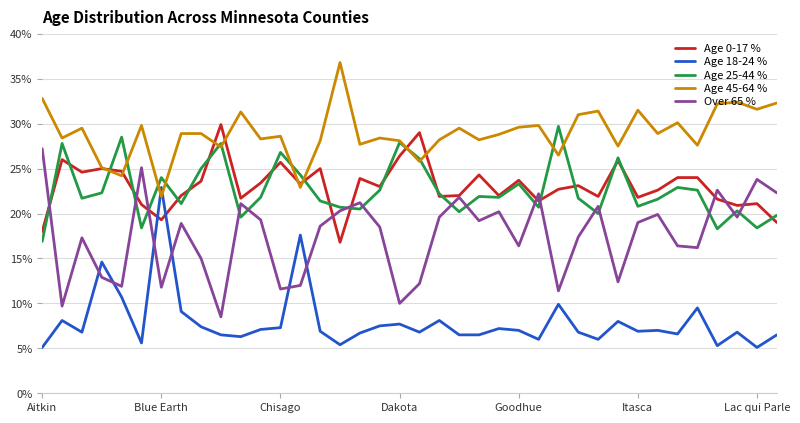

What is the maximum value shown in the chart?

36.8